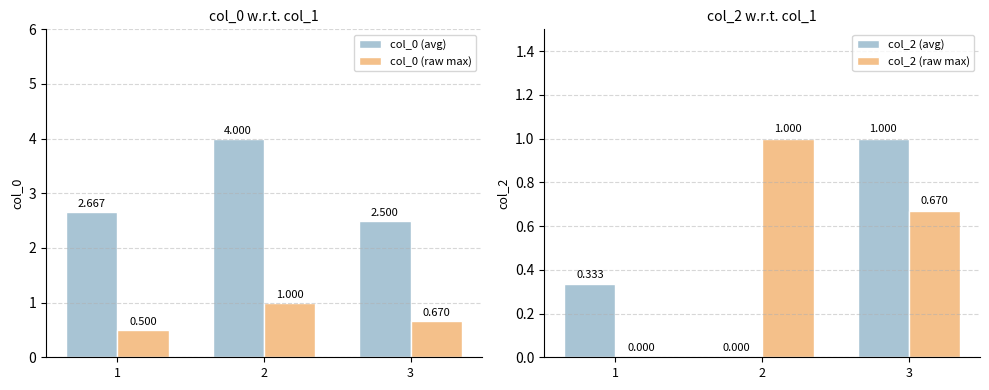

What is the value of the col_2 (raw max) bar at the 2nd from the left?

1.0